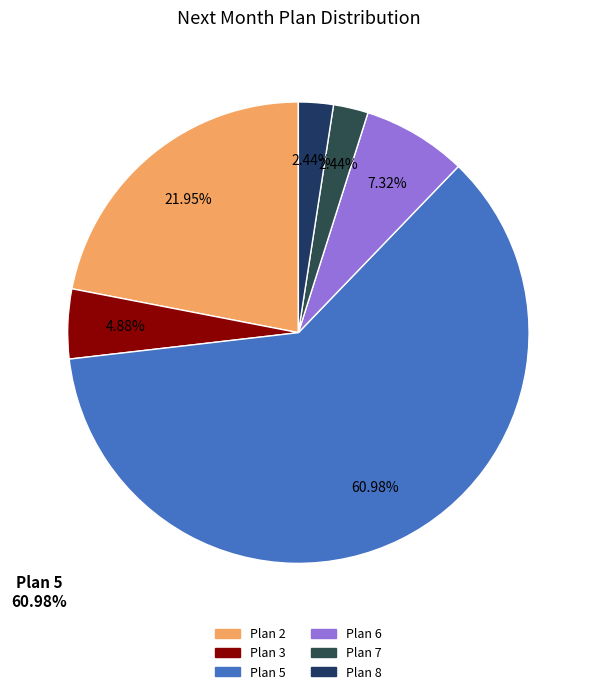

How many segments does this pie chart have?

6